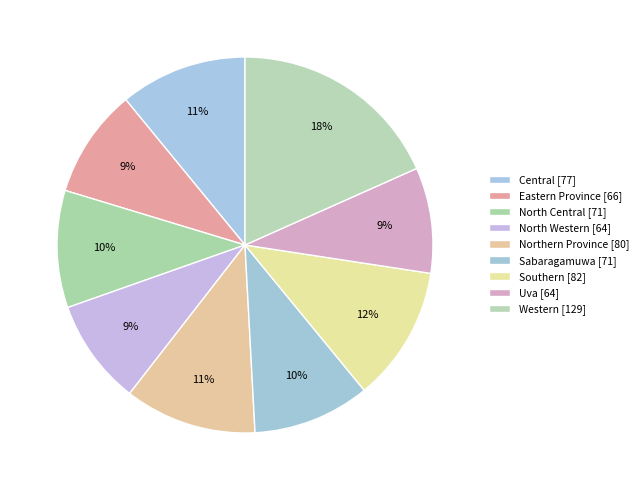

To the nearest percent, what percentage of the pie is Central?

11%